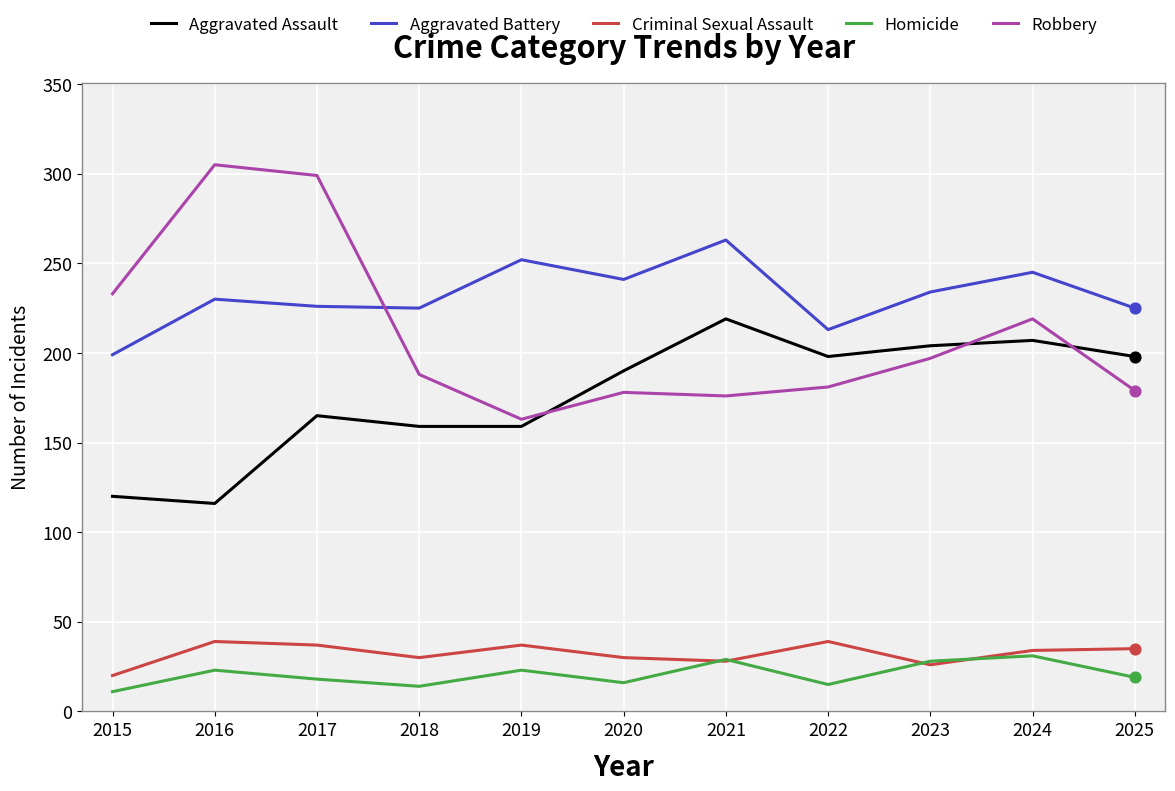

What is the difference between the highest and lowest values at 2022?

198